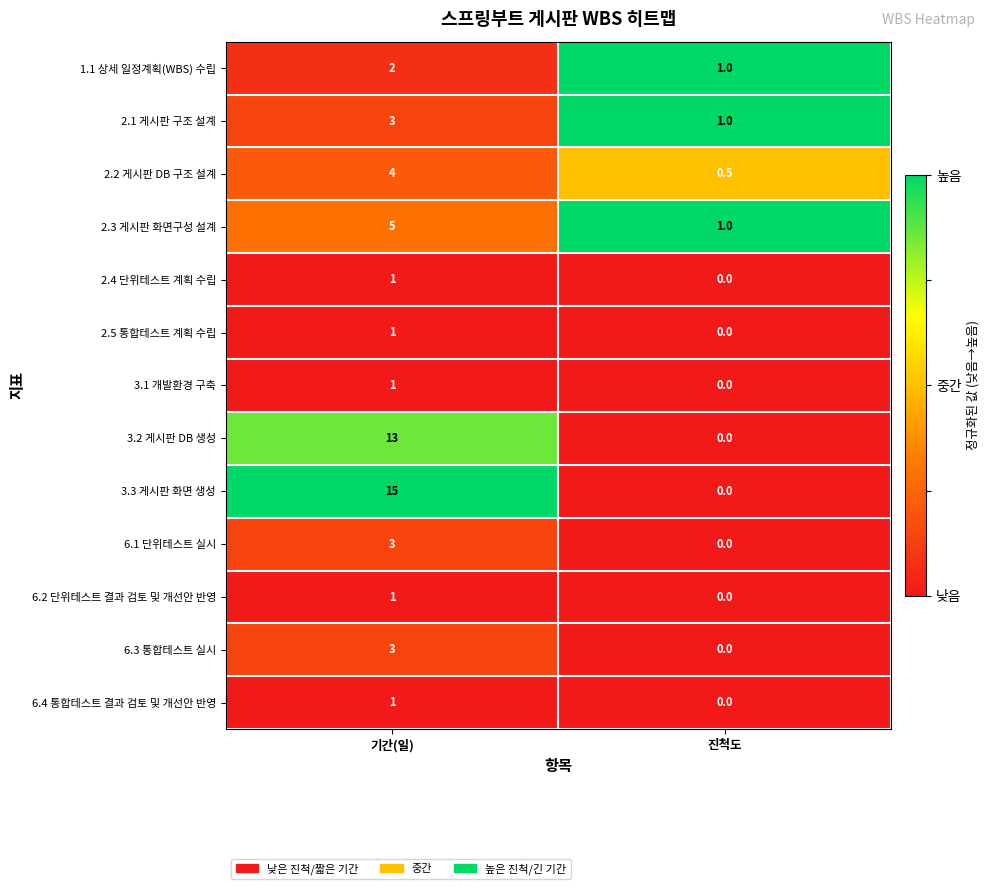

What is the total value across all series at 진척도?

3.5